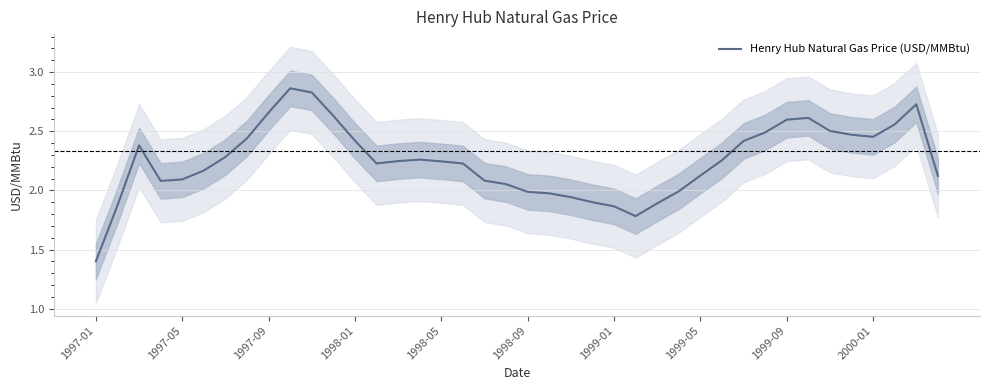

Which category has the lowest value in the Henry Hub Natural Gas Price (USD/MMBtu) series?

1997-01